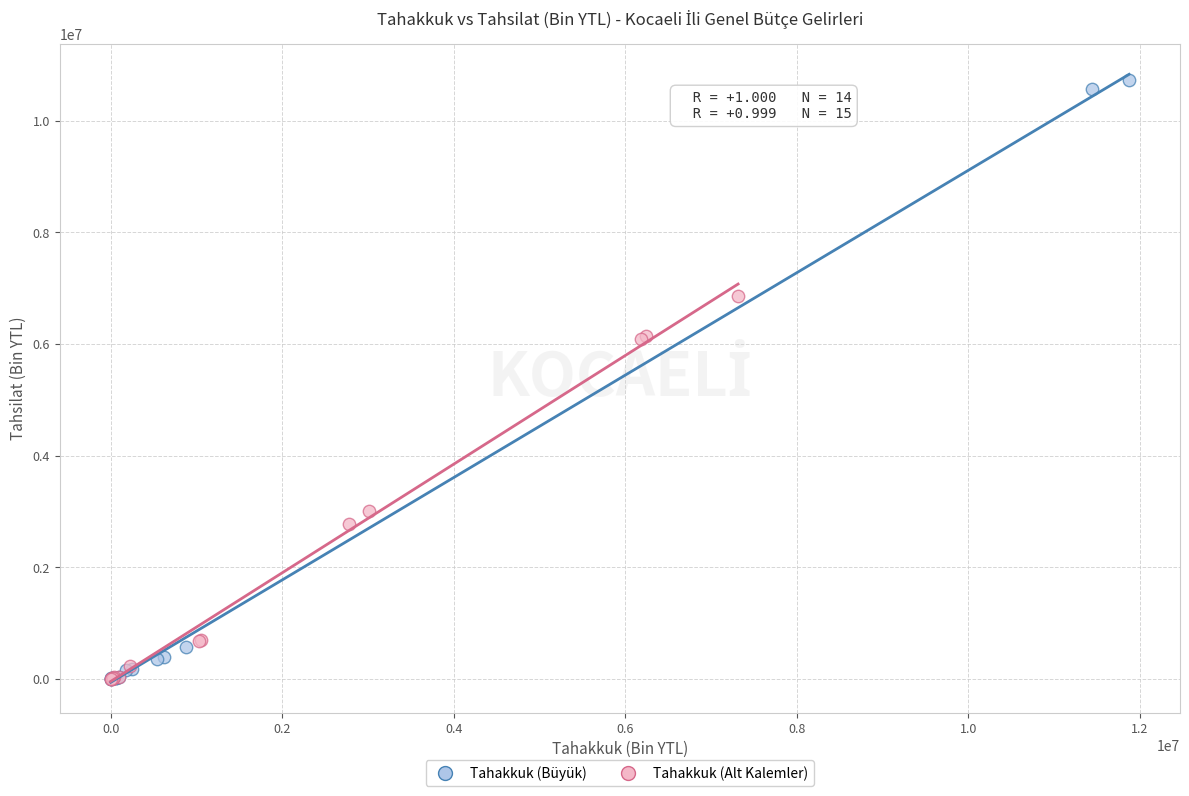

What are all the series names shown in the legend?

Tahakkuk (Büyük), Tahakkuk (Alt Kalemler)